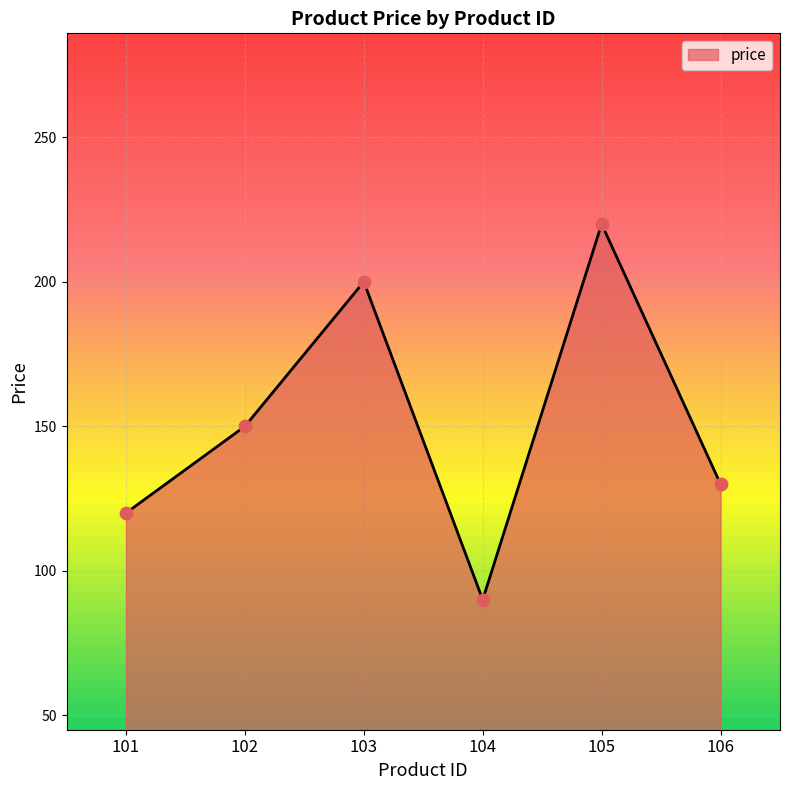

Approximately how many times larger is the value at 102 compared to 106?

1.2